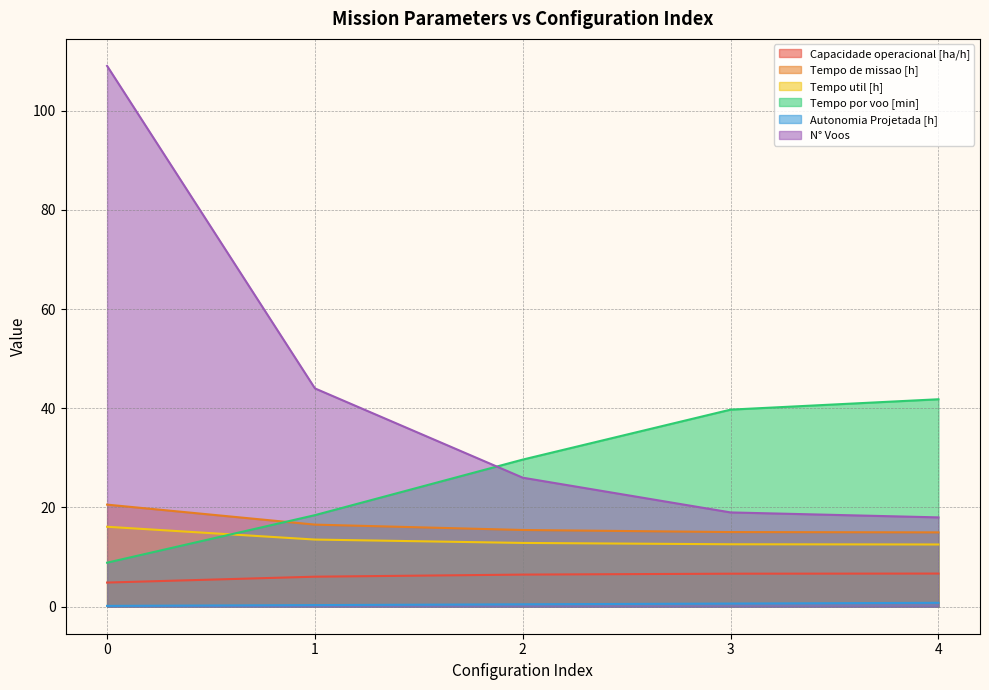

How many data points in Tempo de missao [h] are above 15?

4